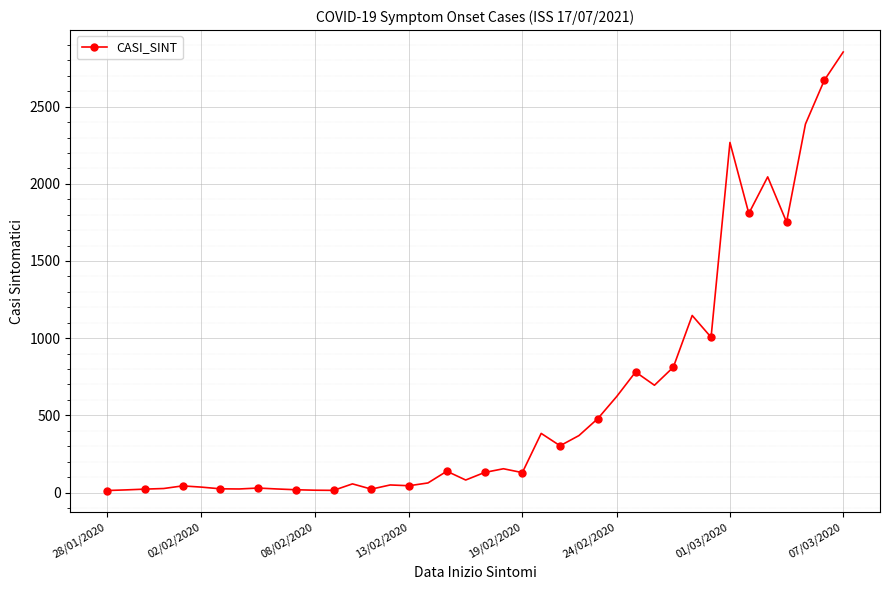

What is the average value?

589